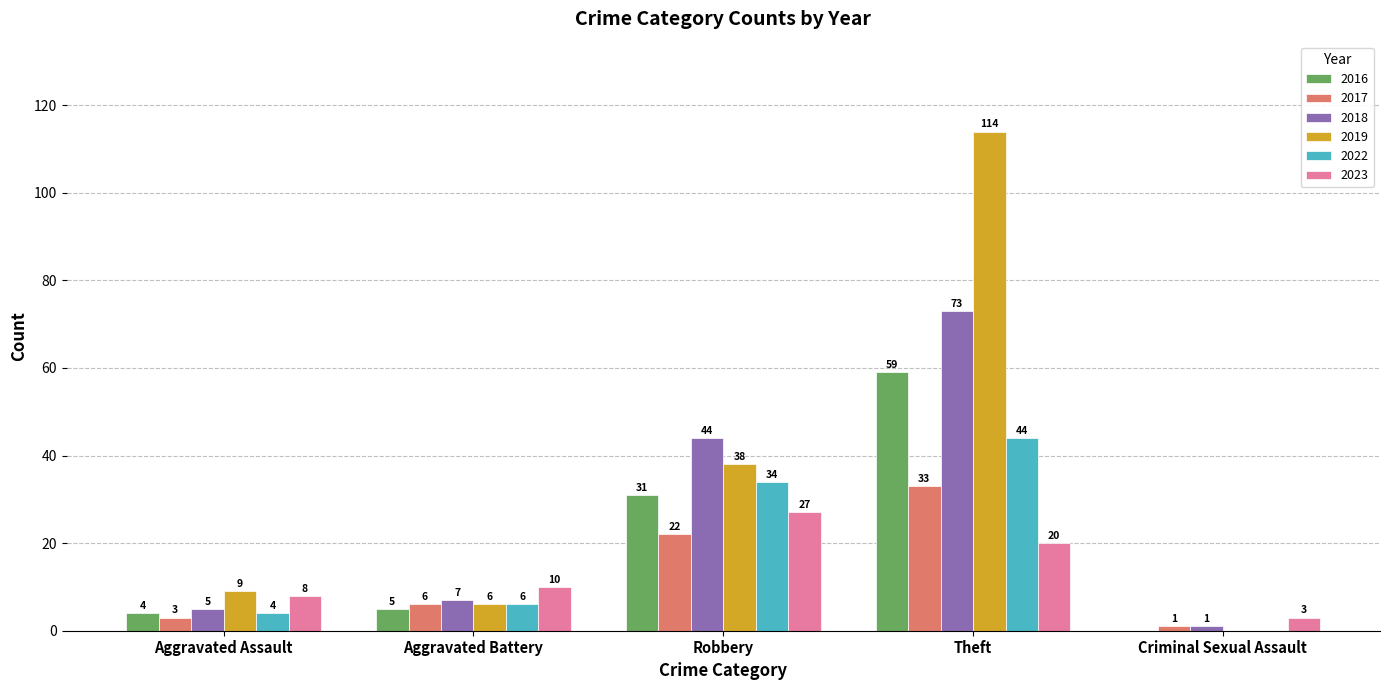

Which label corresponds to the largest value in the chart?

Theft